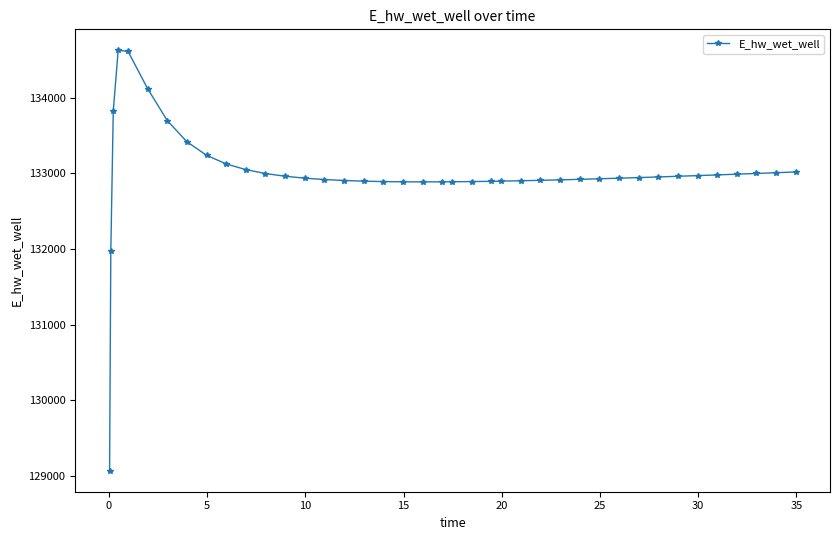

What is the sum of all values?

5319892.9